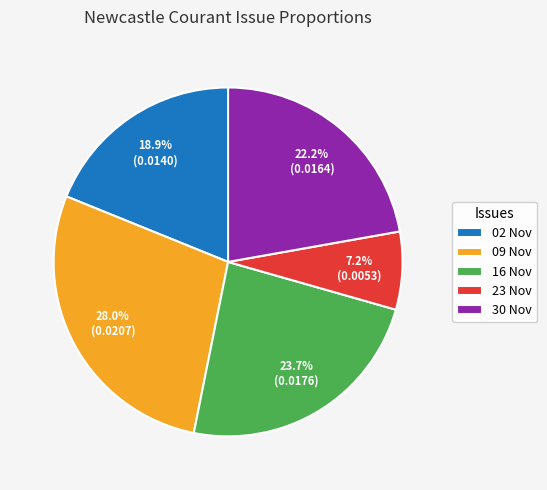

How many slices are in this pie chart?

5